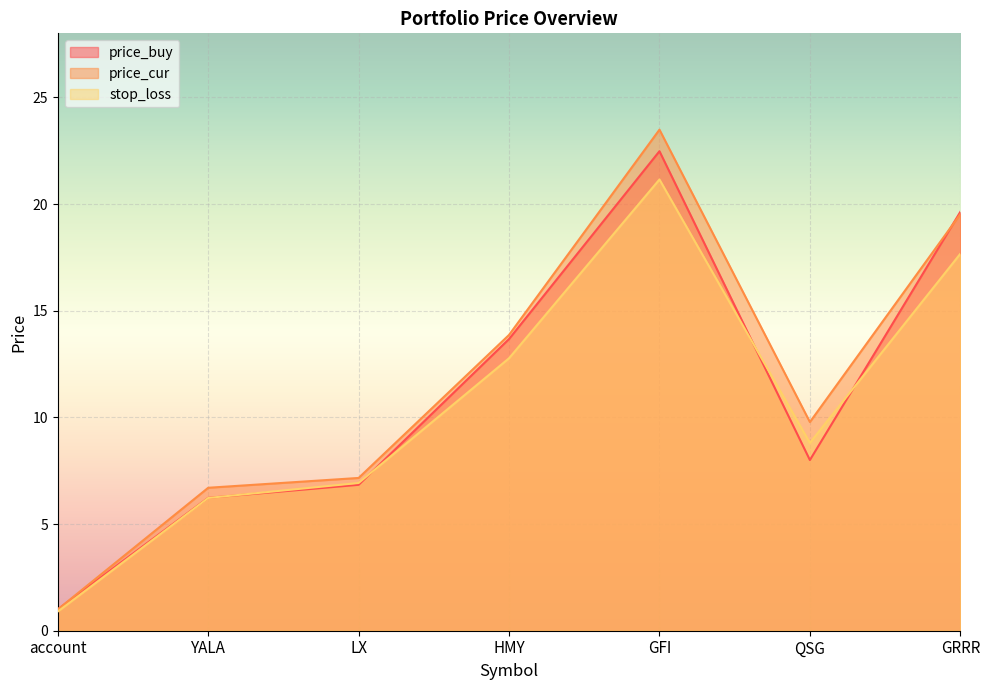

What position from the left is QSG?

6